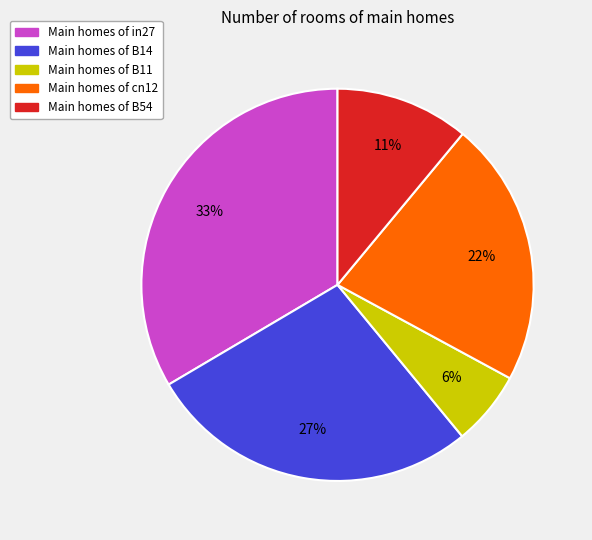

How many segments does this pie chart have?

5